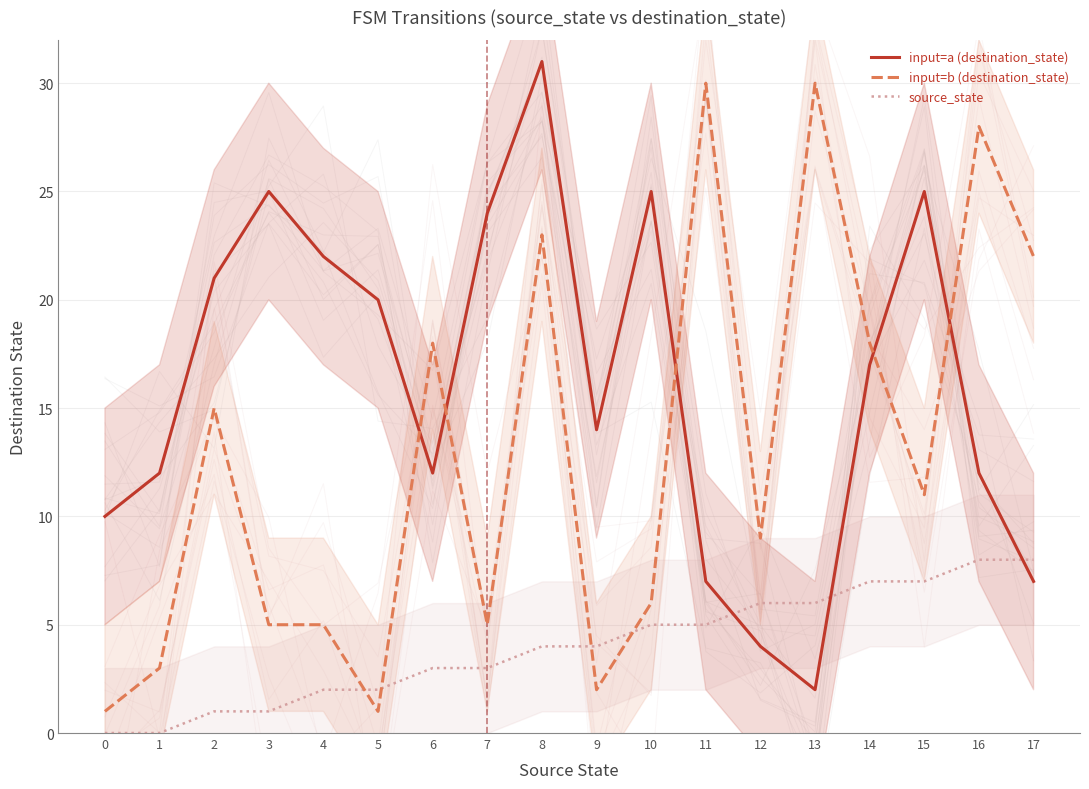

At which category does the chart reach its peak across all series?

8